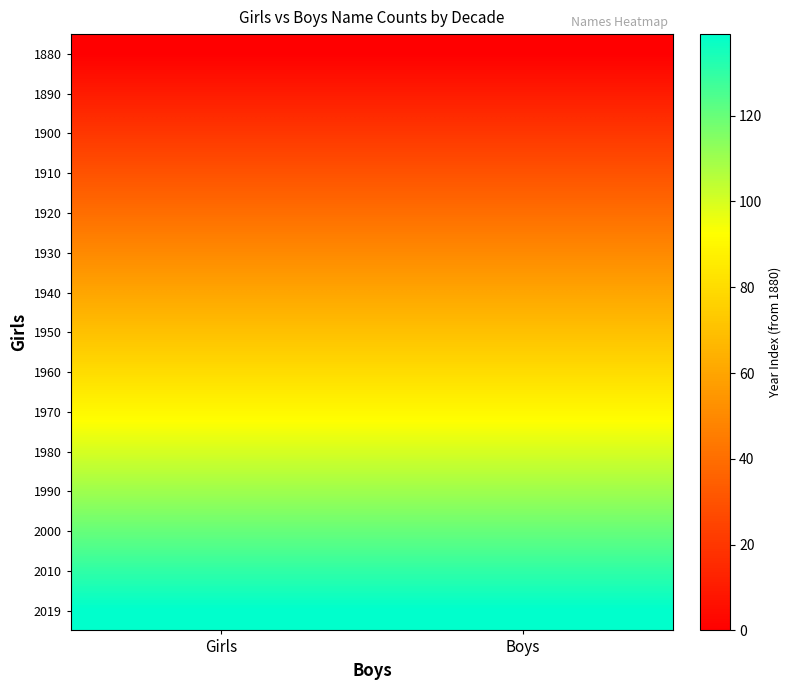

Between Boys and Girls, which is larger?

Boys